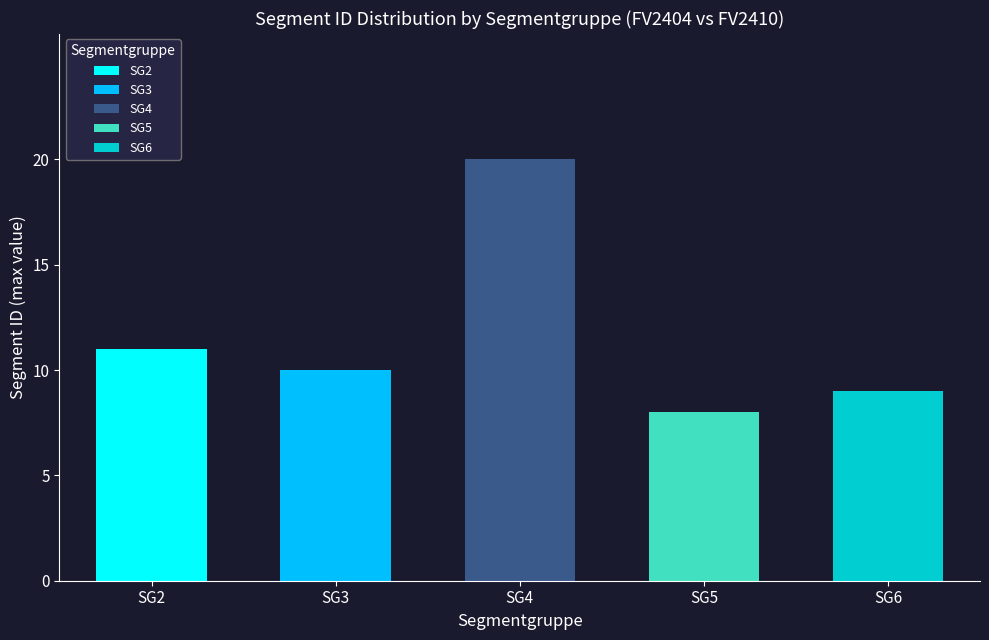

Rank the categories by value from lowest to highest.

SG5, SG6, SG3, SG2, SG4